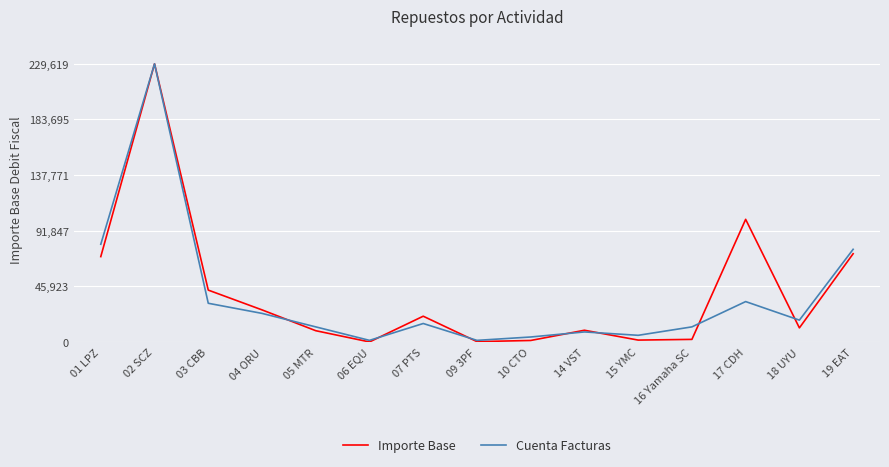

In Cuenta Facturas, how many points are lower than both neighbors (excluding endpoints)?

4